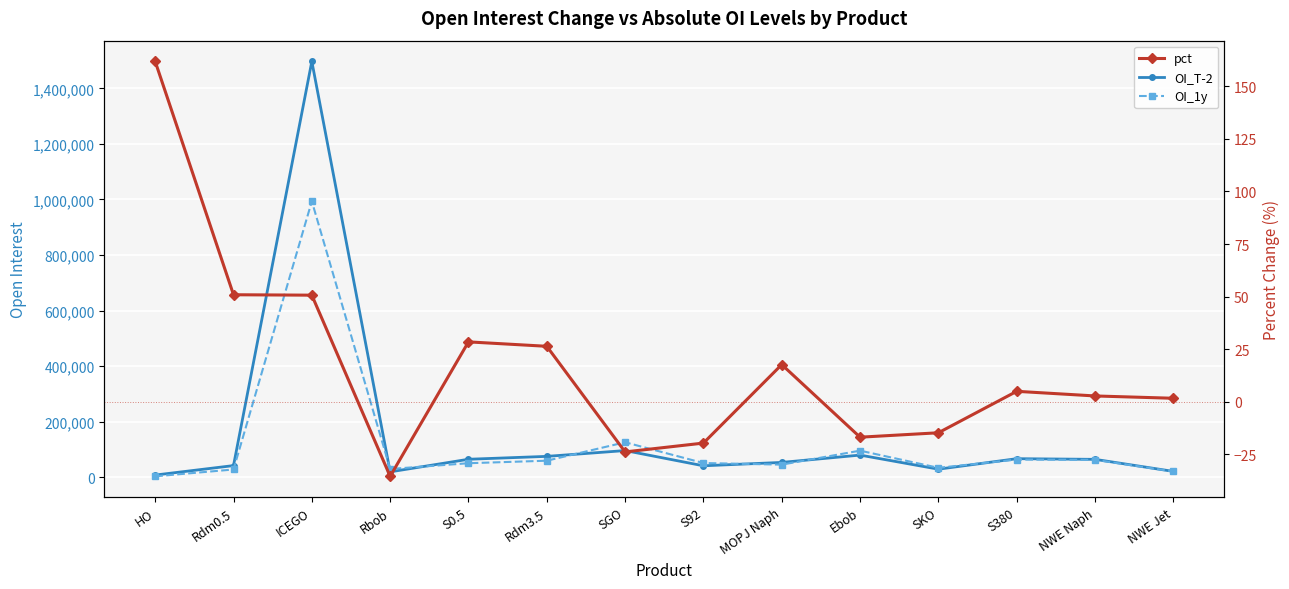

What is the value of the OI_T-2 point at the 2nd from the left?

41470.0